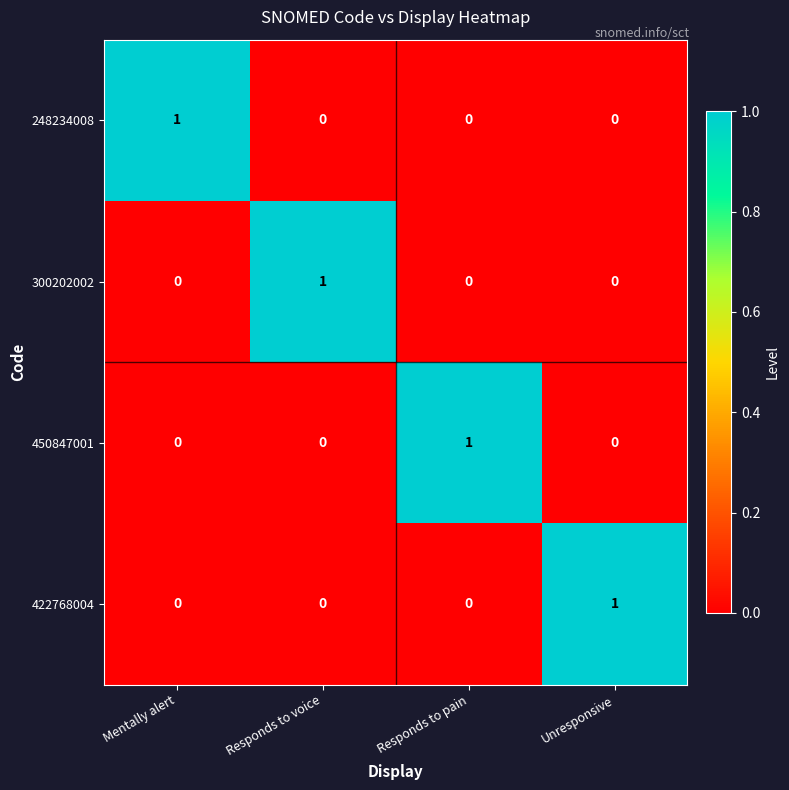

True or false: 450847001 has a value of 0 at Responds to voice.

True